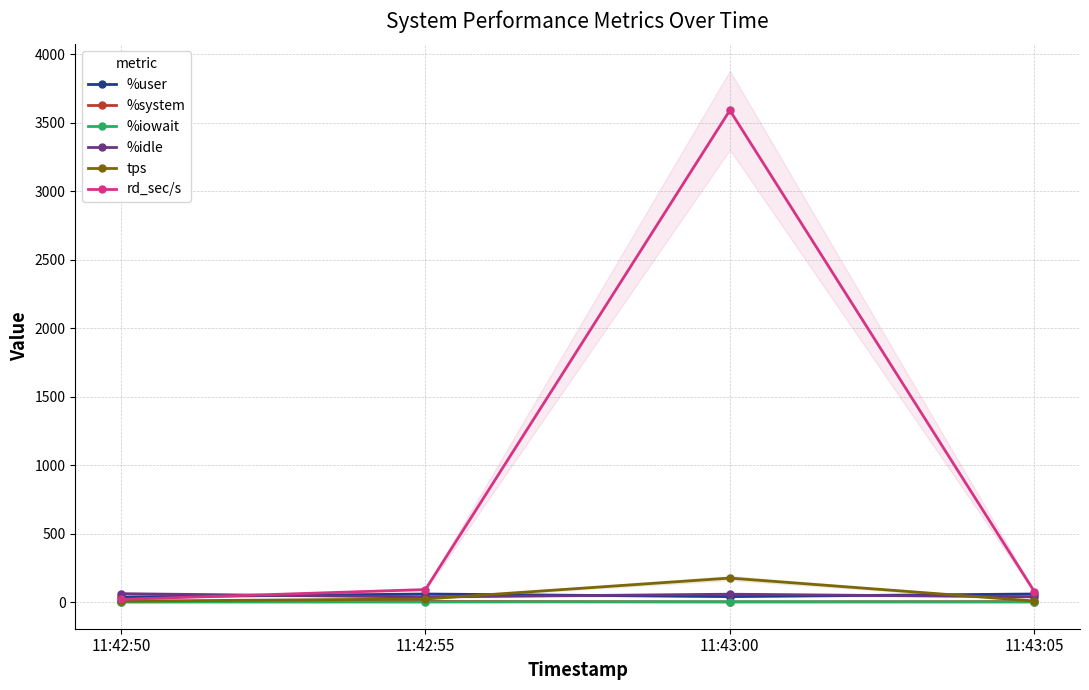

What is the total value across all series at 11:43:00?

3867.0